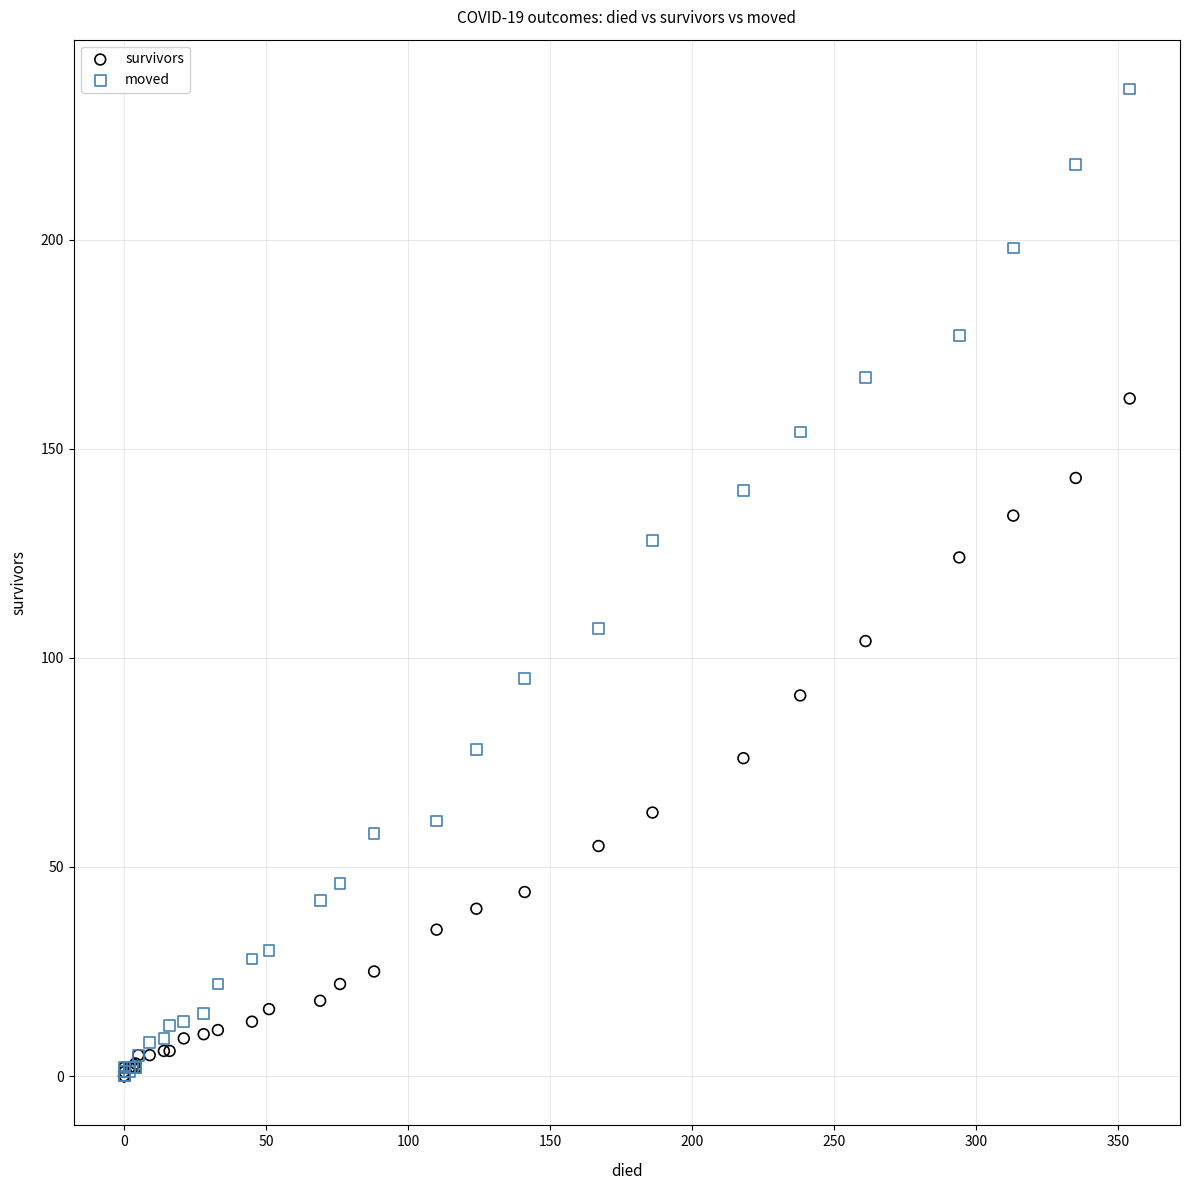

Across all series, what Y value is closest to 118?

124